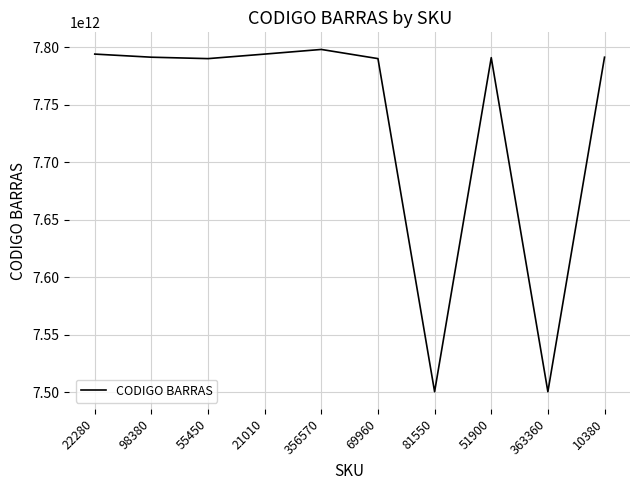

Where does the data first go above 7791290008441?

22280